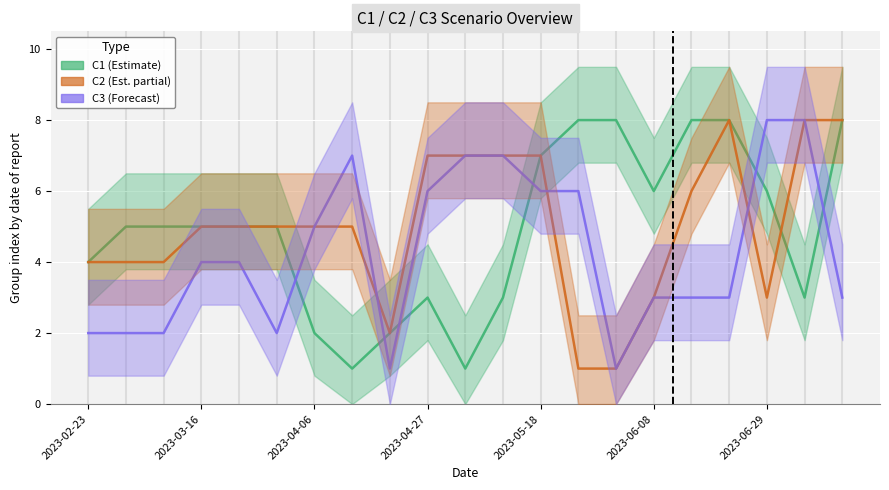

Reading left to right, list all the values displayed in this chart.

C1 (Estimate): 4	5	5	5	5	5	2	1	2	3	1	3	7	8	8	6	8	8	6	3	8
C2 (Est. partial): 4	4	4	5	5	5	5	5	2	7	7	7	7	1	1	3	6	8	3	8	8
C3 (Forecast): 2	2	2	4	4	2	5	7	1	6	7	7	6	6	1	3	3	3	8	8	3